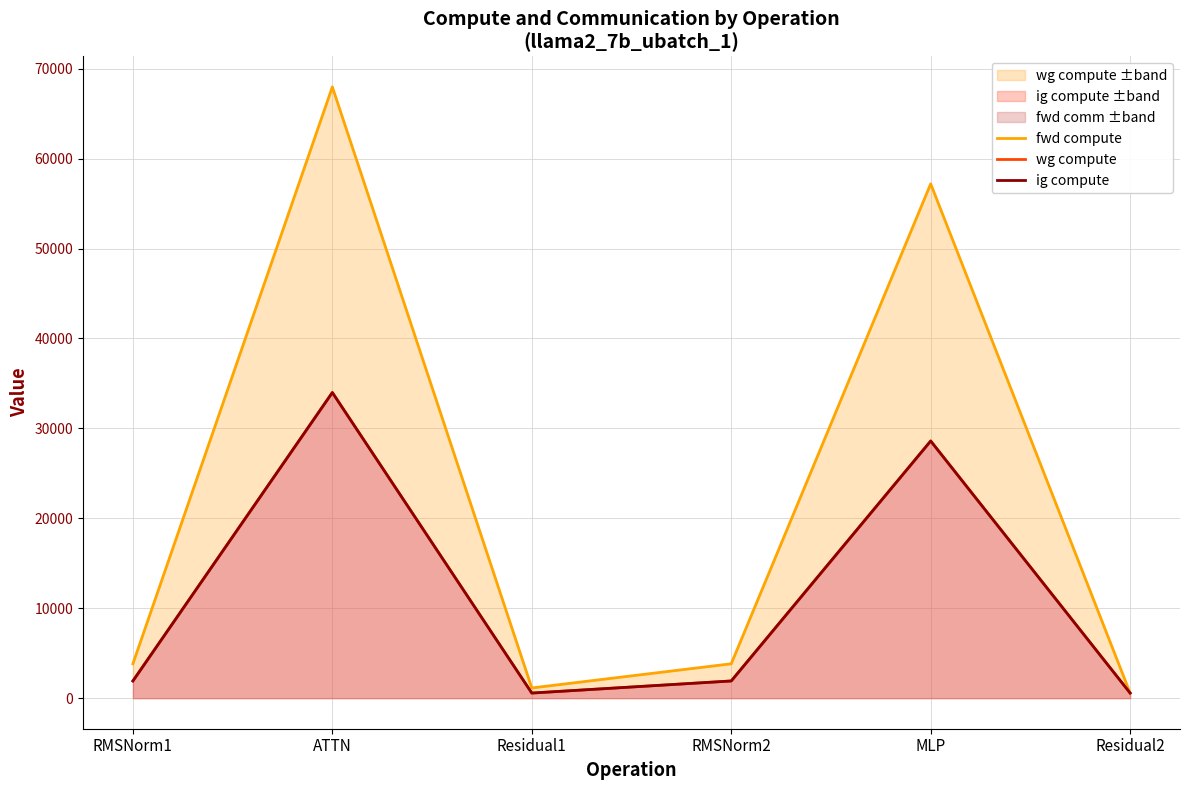

True or false: fwd compute and ig compute cross at least once.

False